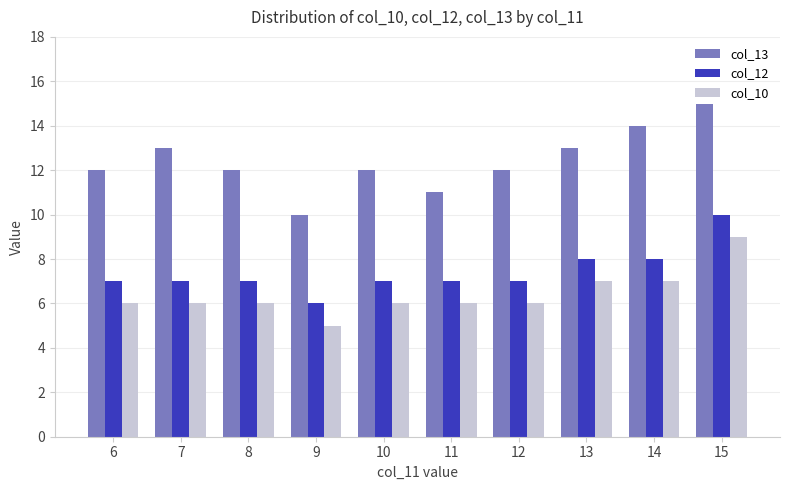

At which category is the sum across all series the highest?

15